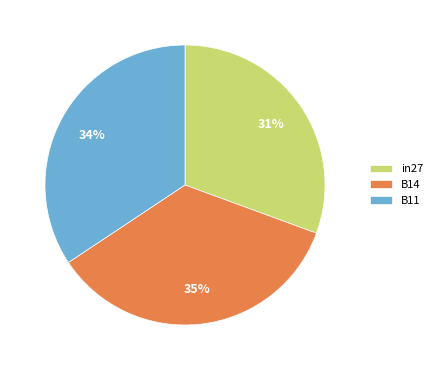

To the nearest percent, what is the difference between the largest and smallest slice percentages?

4%